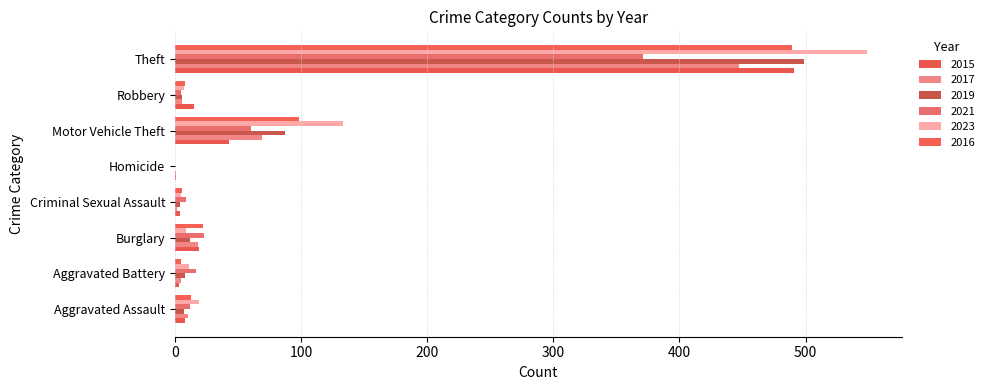

What is the sum of all 2015 values?

584